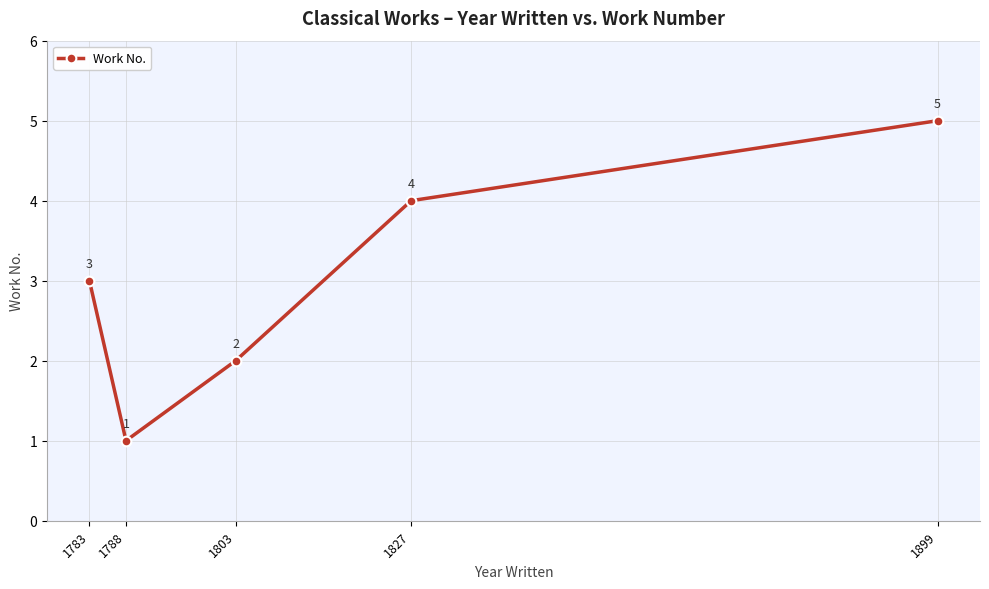

Count the number of categories in the chart.

5